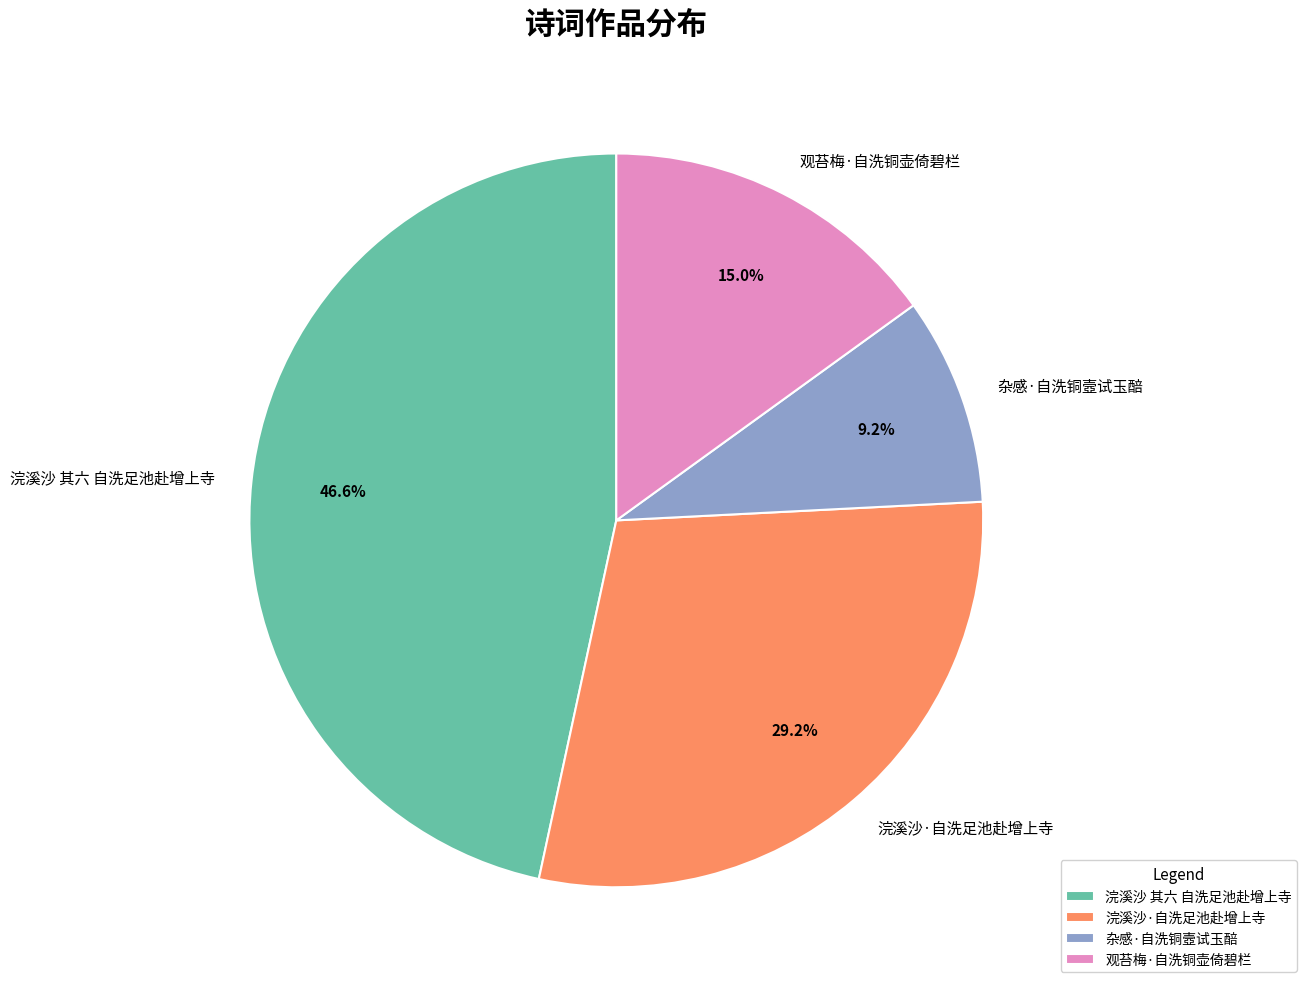

Does 观苔梅·自洗铜壶倚碧栏 represent more than half of the total?

No